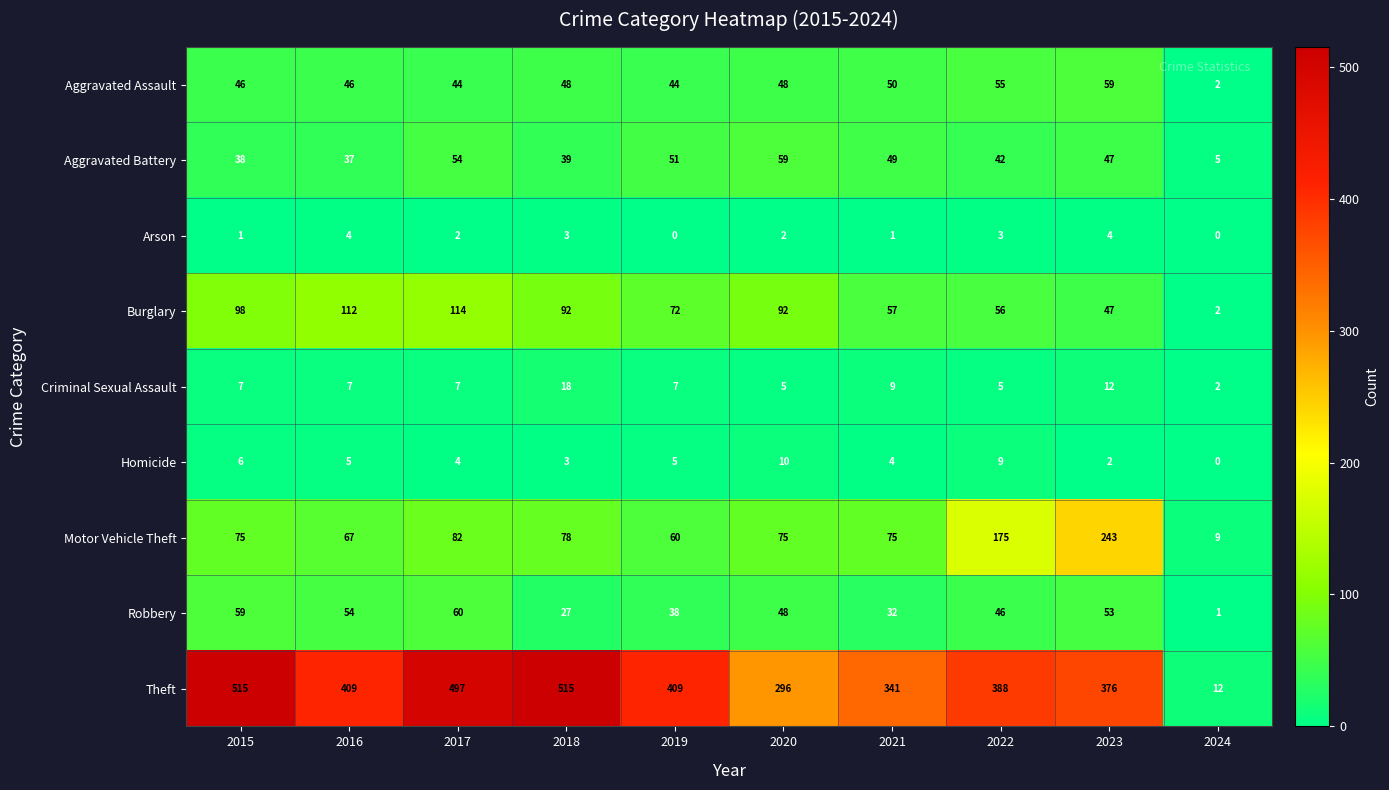

Between 2018 and 2022, which series saw the biggest shift?

Theft